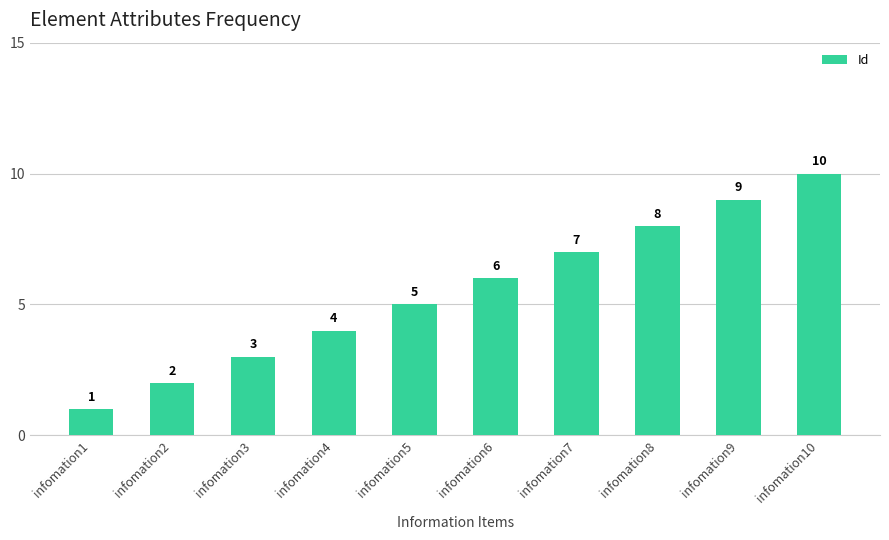

What is the minimum value shown in the chart?

1